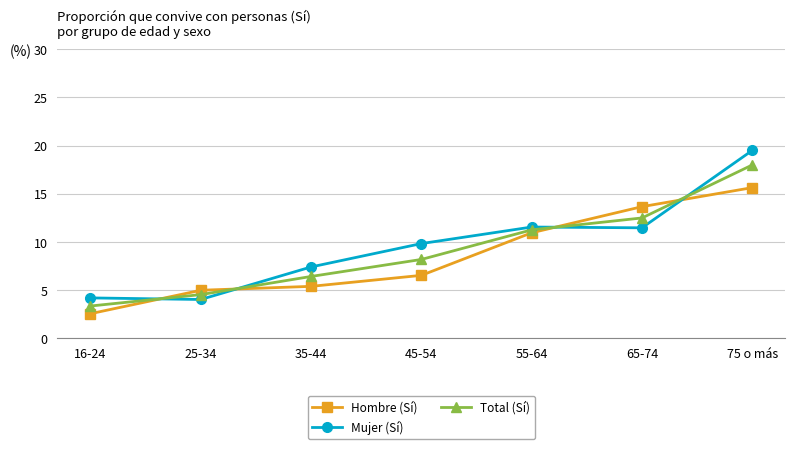

Is it true that Hombre (Sí) equals 9.6 at 35-44?

False